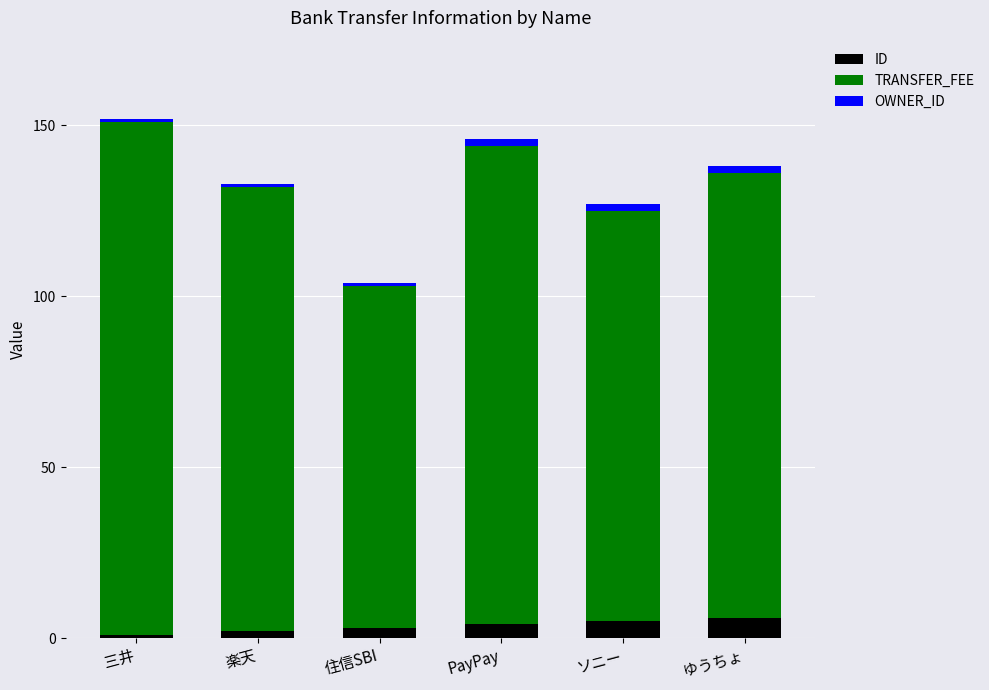

What is the total value across all series at PayPay?

146